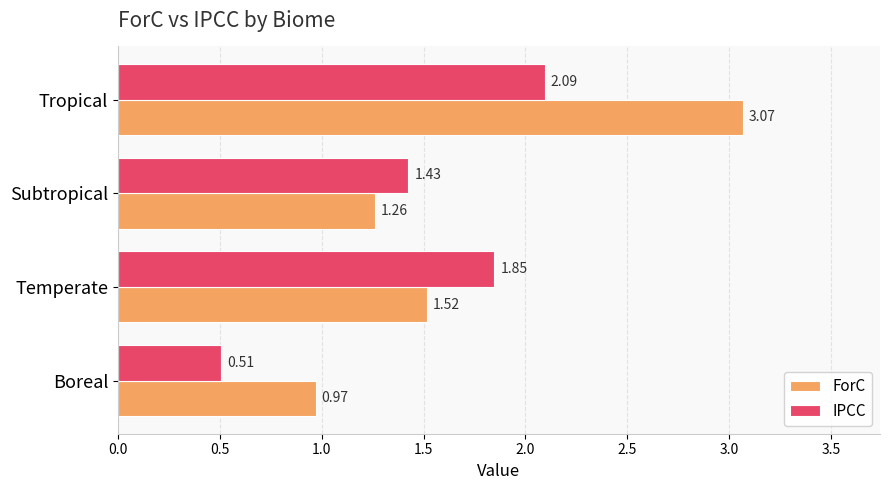

Where is ForC nearest to the value 2?

Temperate